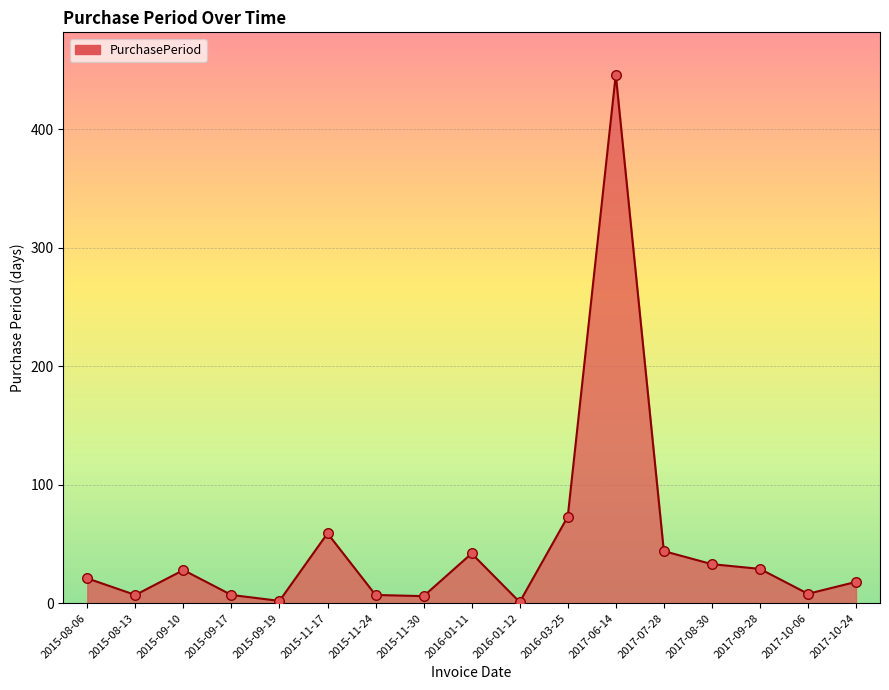

What is the change in value from 2015-09-17 to 2015-11-17?

+52